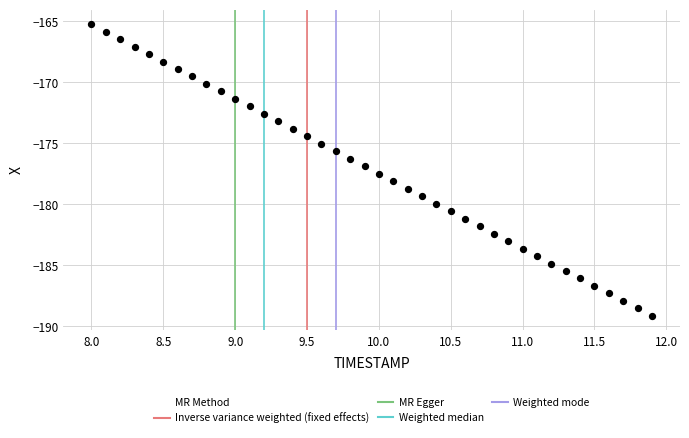

What is the range of Y values (max minus min)?

23.9